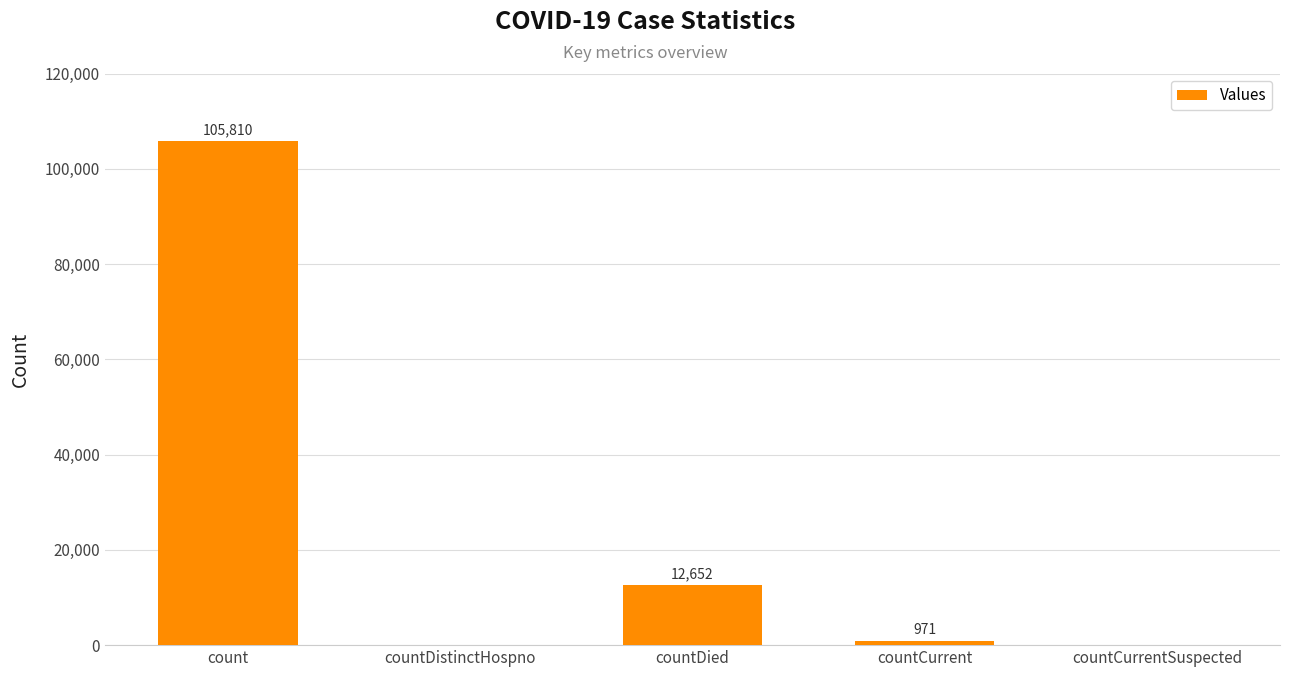

How many values are above zero?

3